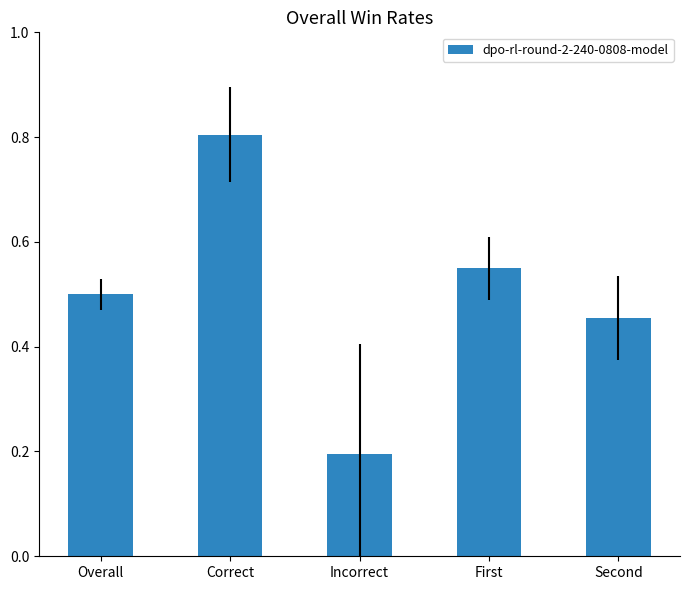

What is the label of the 3rd bar from the left?

Incorrect